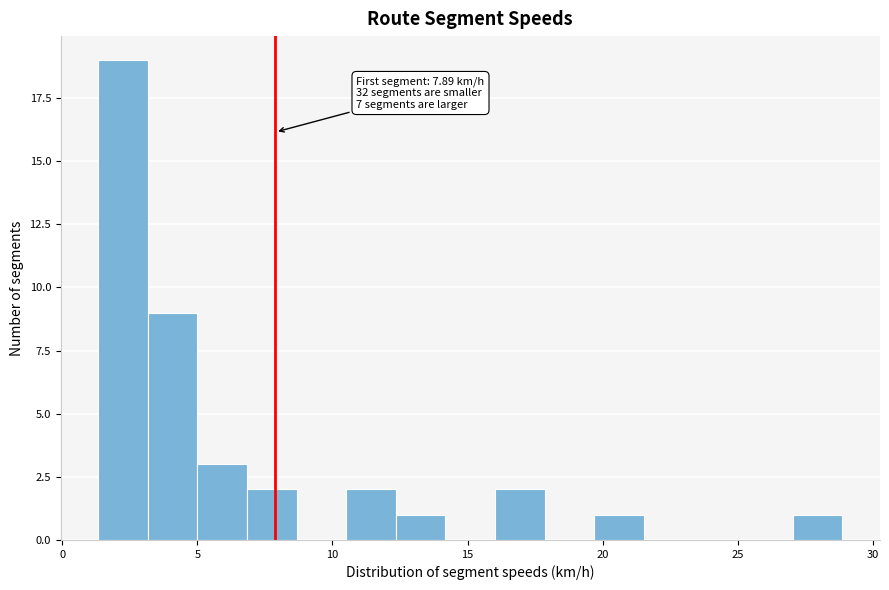

Read against the x-axis, roughly where is the centre of the tallest bar?

2.0